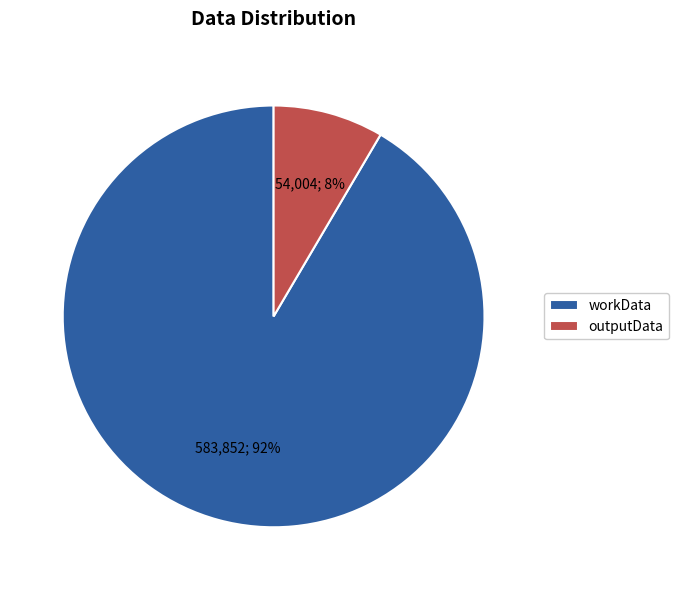

To the nearest percent, what is the combined percentage of workData and outputData?

100%